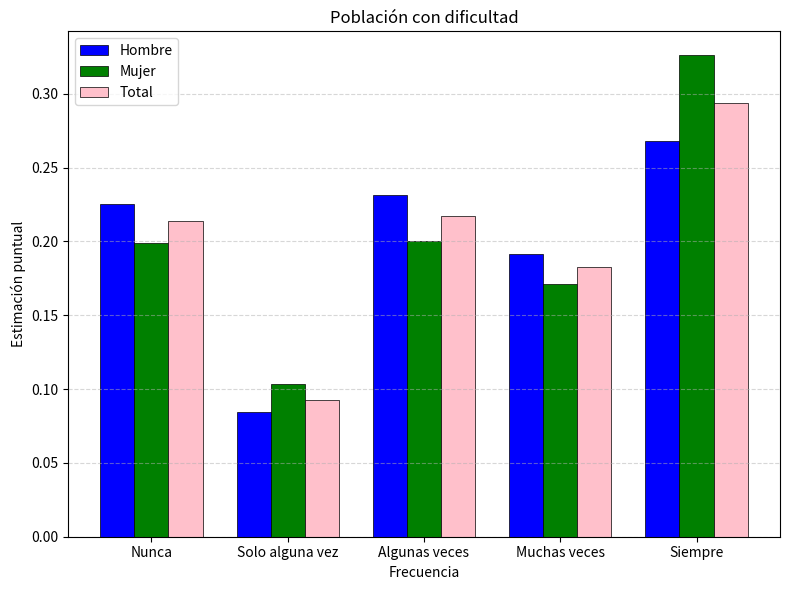

Which category has the lowest value across all series?

Solo alguna vez